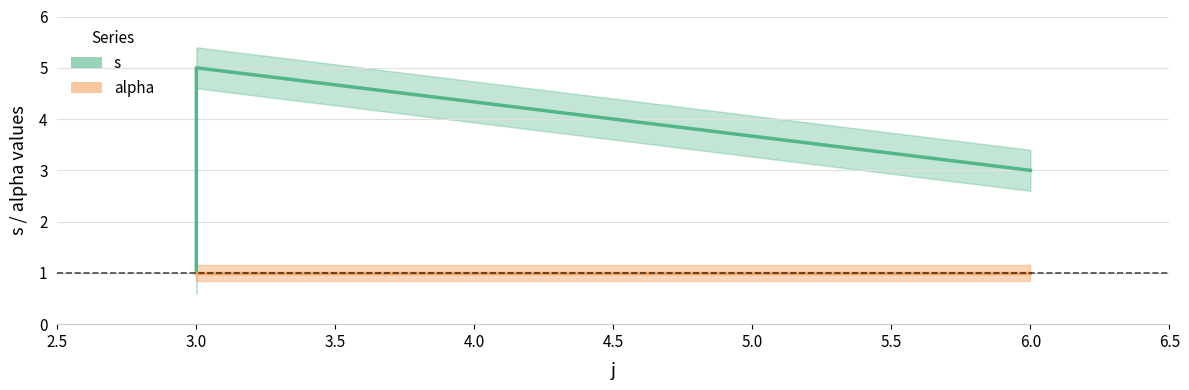

Is it true that the value at 3 is 3?

False